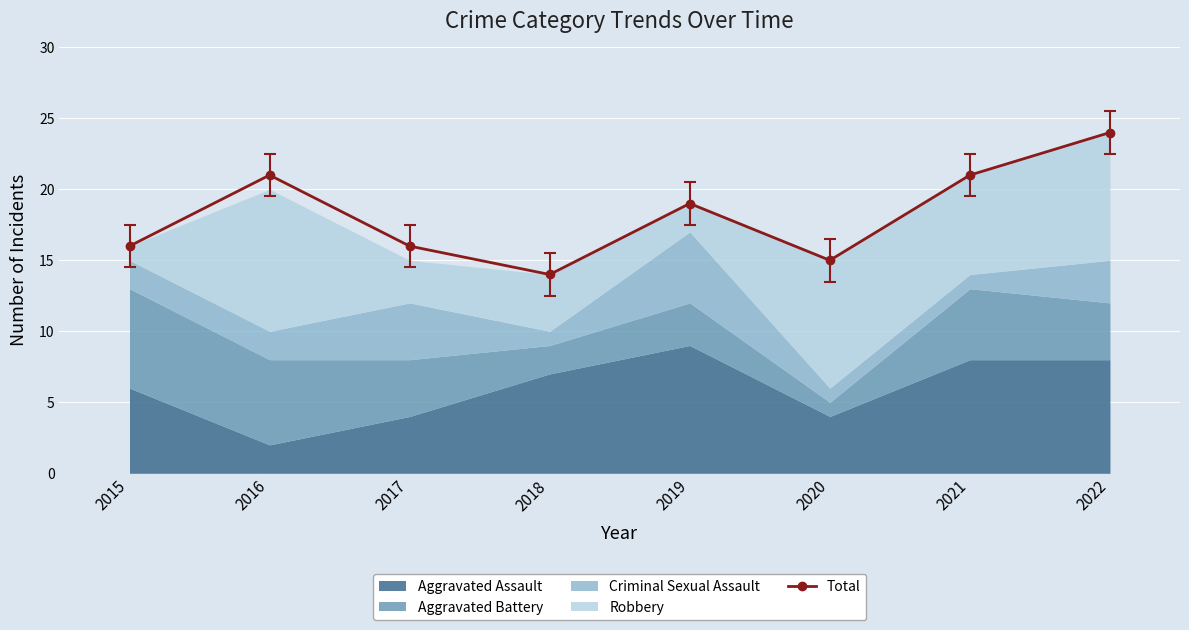

Where is the first local maximum?

2016